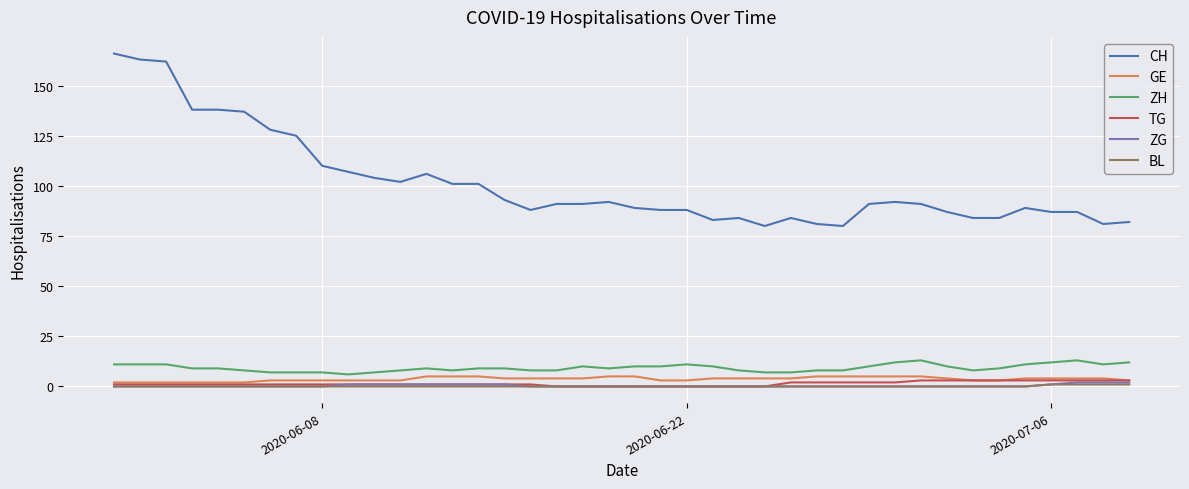

True or false: BL and ZH cross at least once.

False